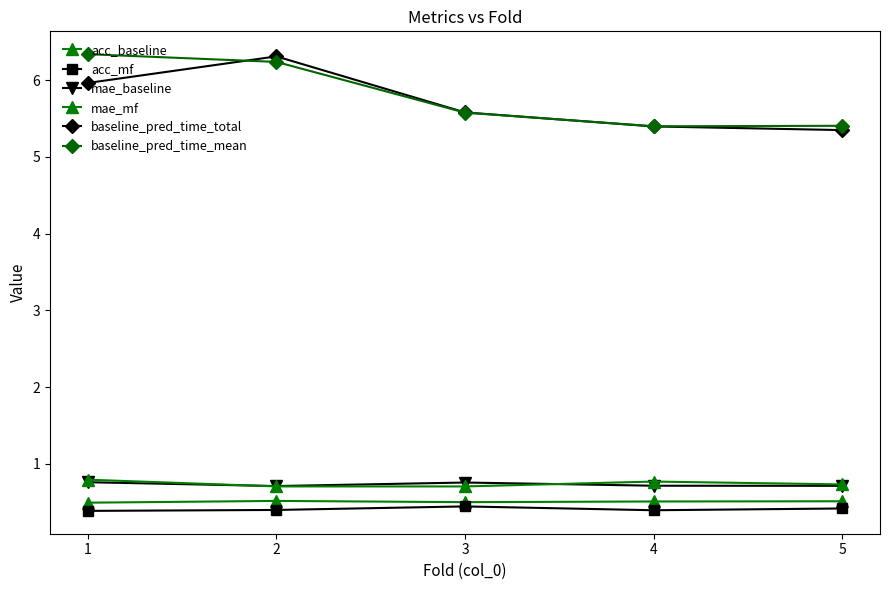

How many data points does each series have?

5